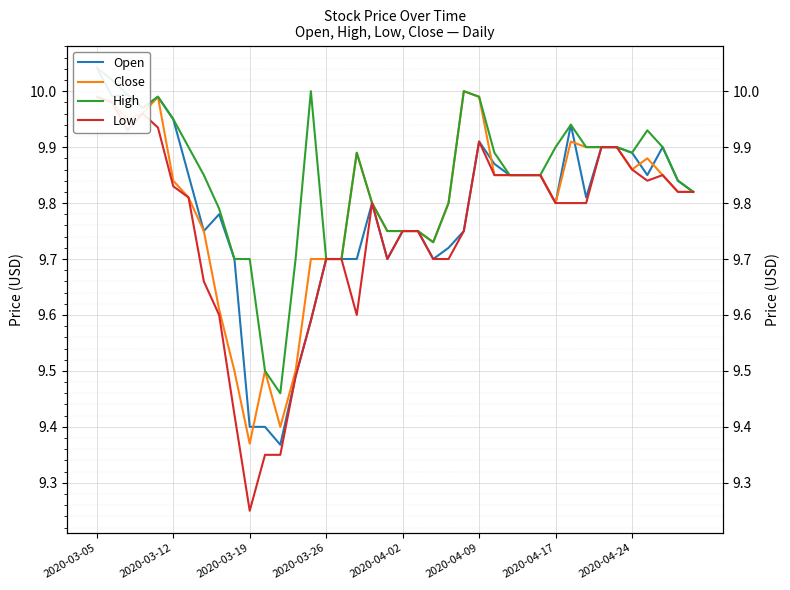

What is the value of the High point at the 27th from the left?

9.9